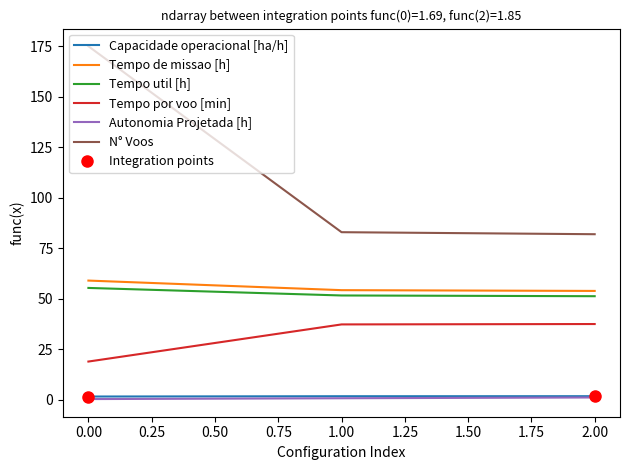

What is the greatest value displayed?

175.0